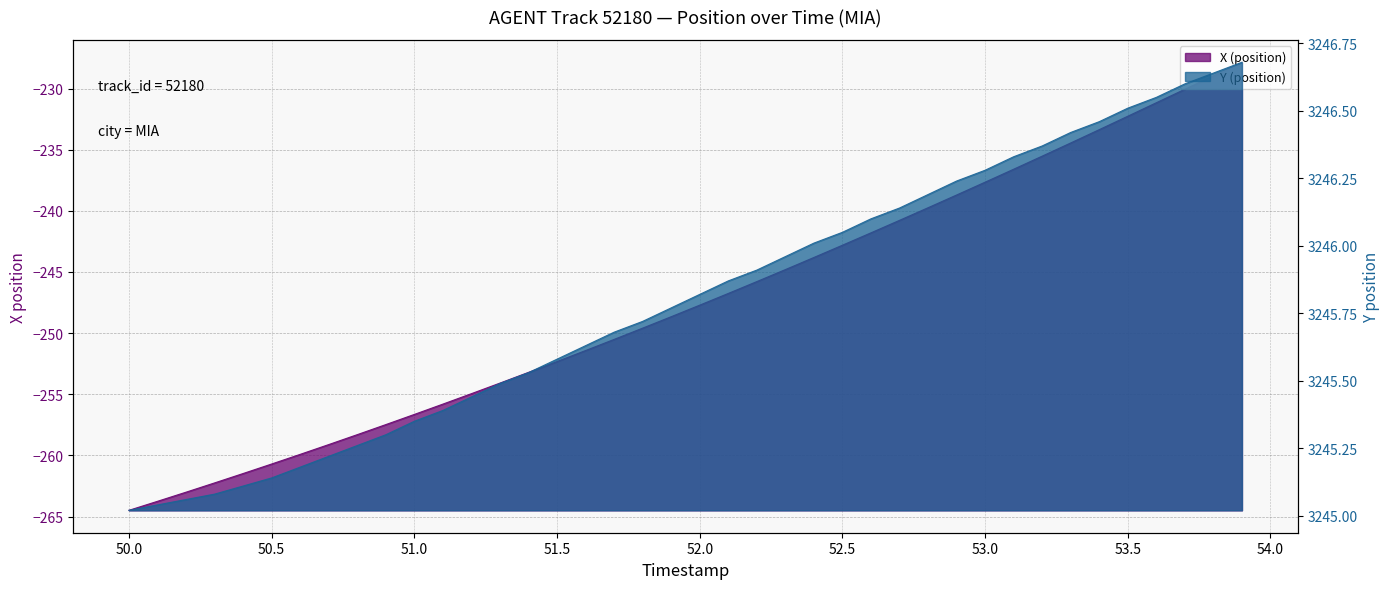

What is the difference between the maximum and minimum values in the X (position) series?

36.6